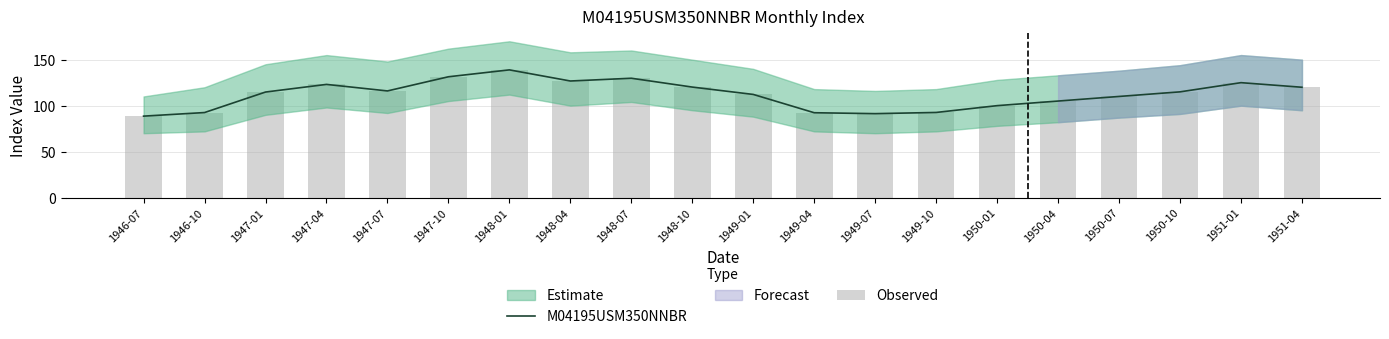

What is the value of the Observed bar at the 8th from the left?

126.8